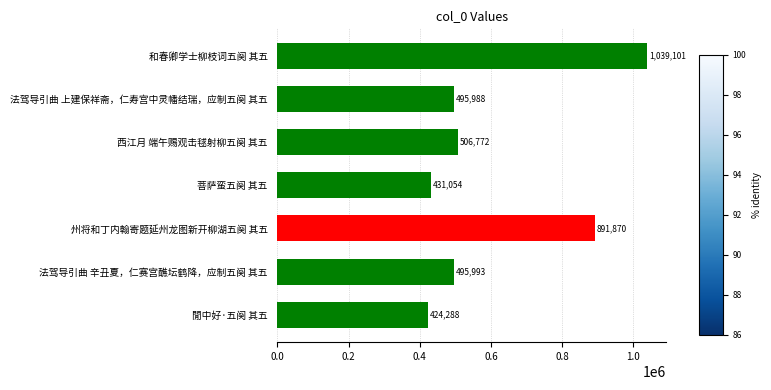

What is the label of the 6th bar from the bottom?

法驾导引曲 上建保祥斋，仁寿宫中灵幡结瑞，应制五阕 其五